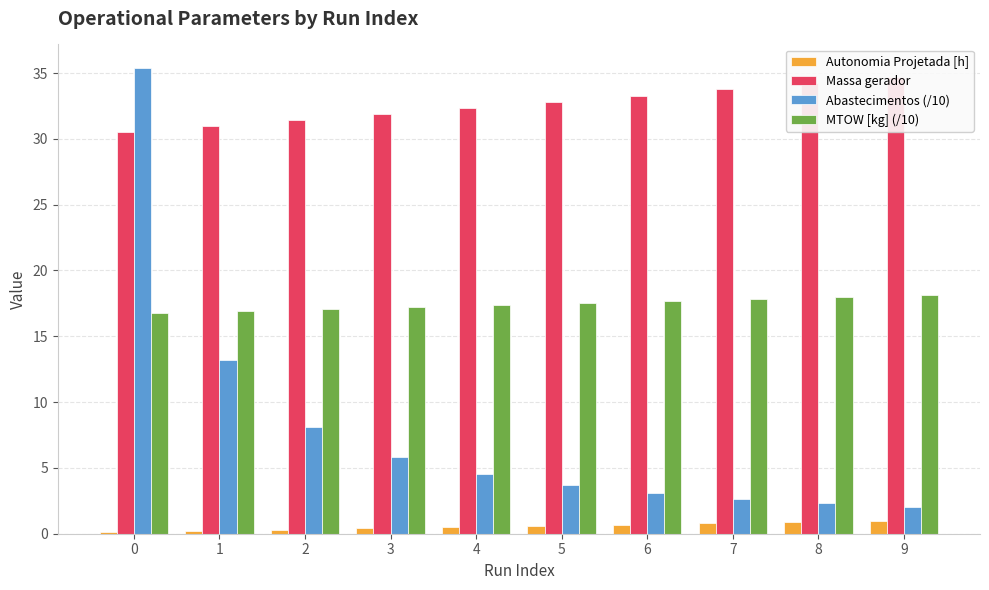

Reading left to right, what are all the values shown in this chart?

Autonomia Projetada [h]: 0=0.1	1=0.2	2=0.3	3=0.4	4=0.5	5=0.6	6=0.7	7=0.8	8=0.9	9=1.0
Massa gerador: 0=30.5	1=30.9	2=31.4	3=31.9	4=32.3	5=32.8	6=33.3	7=33.8	8=34.2	9=34.7
Abastecimentos (/10): 0=35.4	1=13.2	2=8.1	3=5.8	4=4.5	5=3.7	6=3.1	7=2.6	8=2.3	9=2.0
MTOW [kg] (/10): 0=16.8	1=16.9	2=17.1	3=17.2	4=17.4	5=17.5	6=17.7	7=17.8	8=18.0	9=18.1